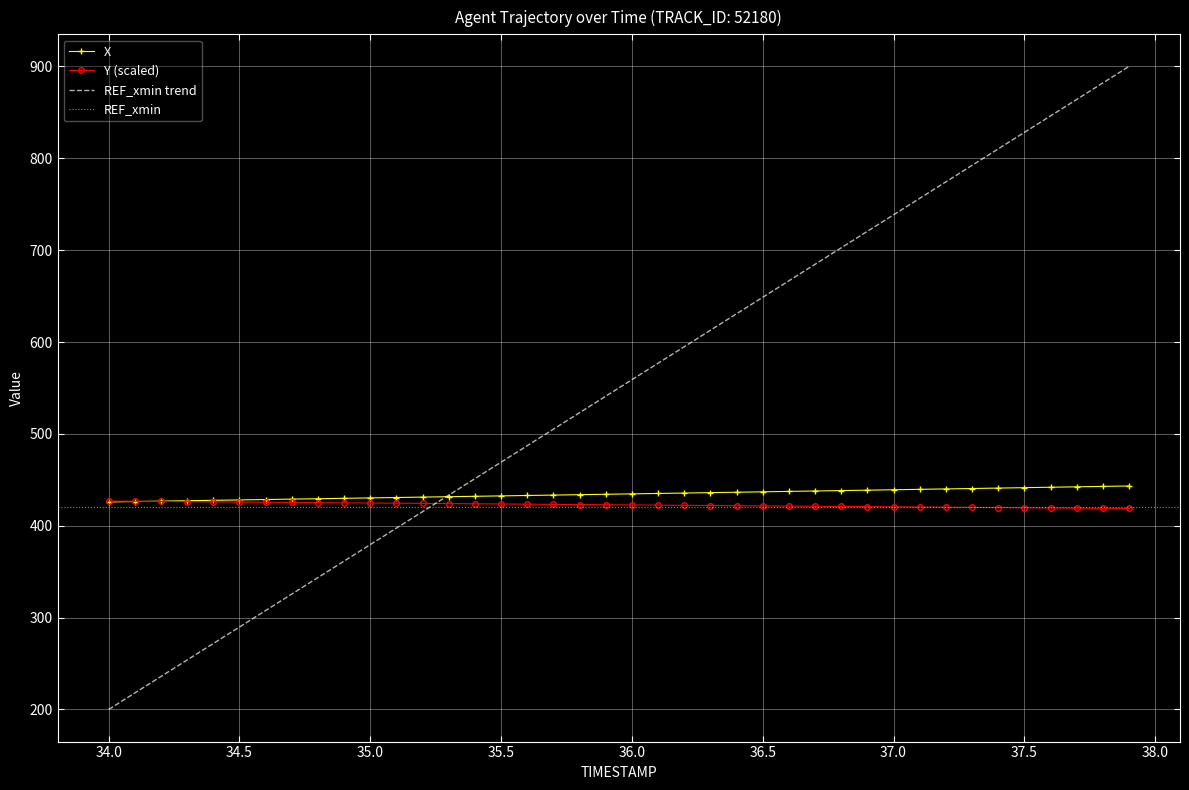

The X series shows 134.5 at 35.5. True or false?

False